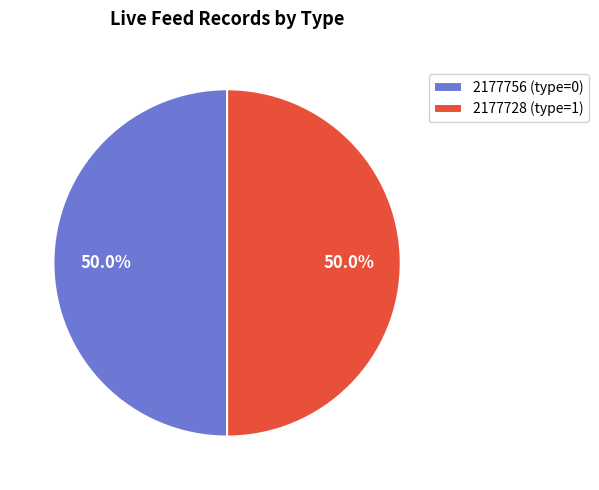

Approximately how many times larger is the value at 2177756 (type=0) compared to 2177728 (type=1)?

1.0